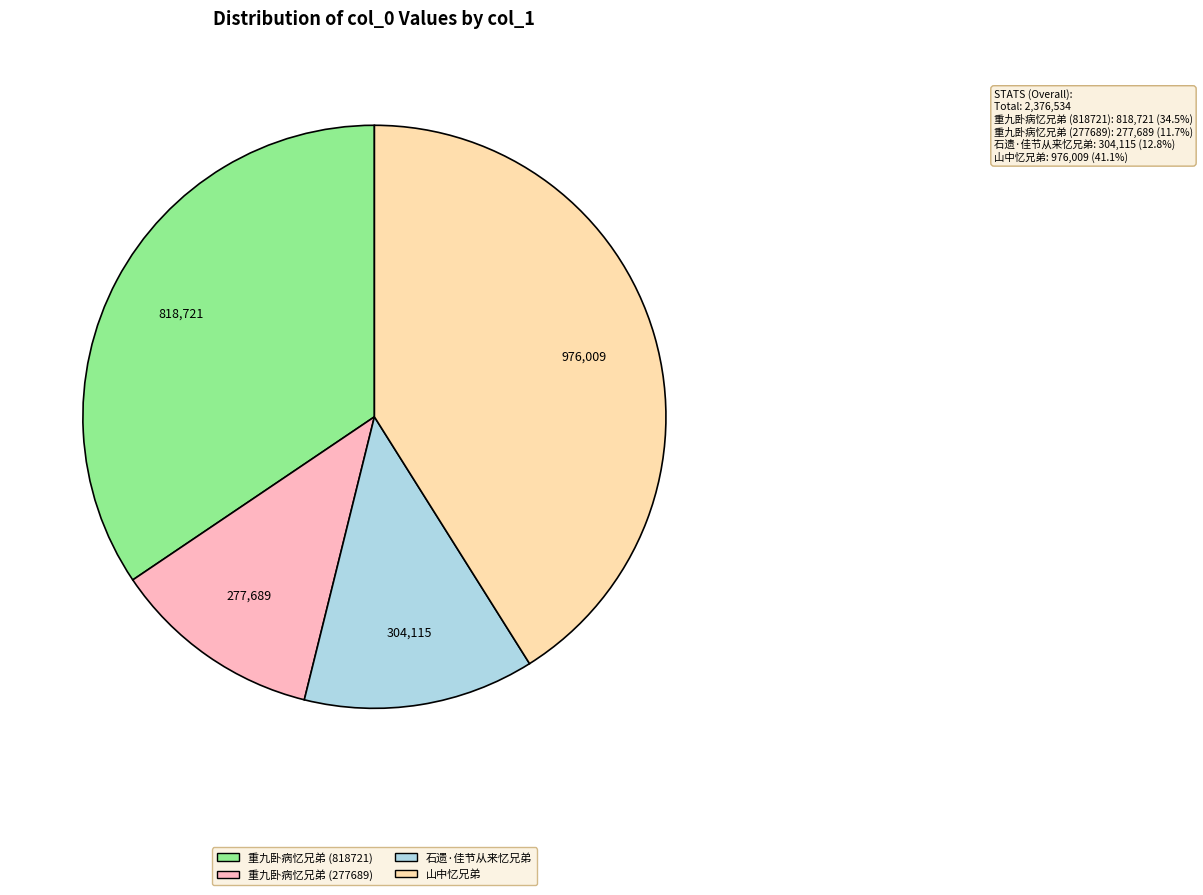

Does any single category account for the majority?

No